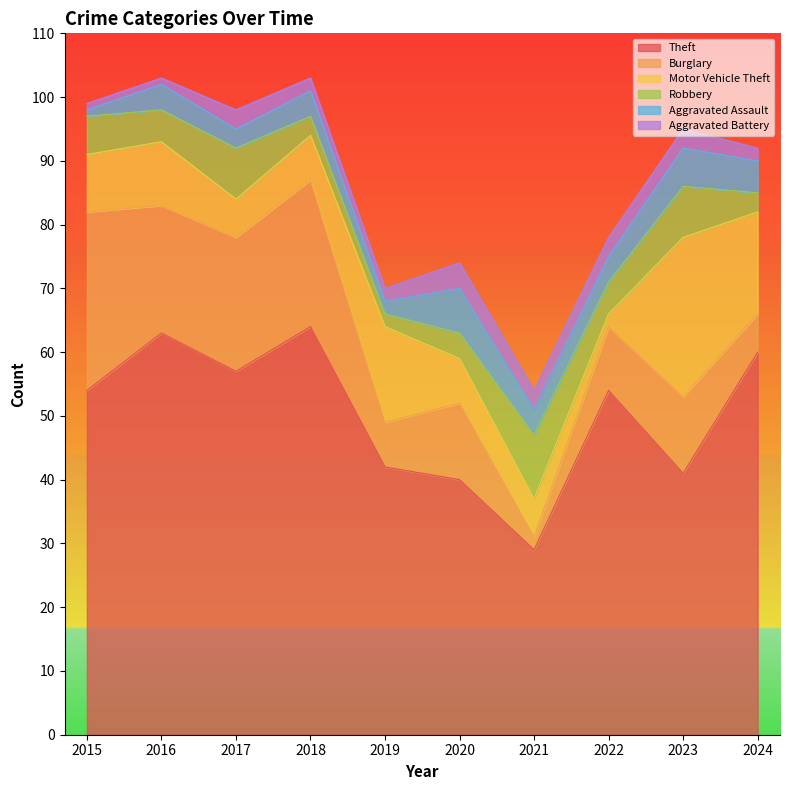

What are all the series names shown in the legend?

Theft, Burglary, Motor Vehicle Theft, Robbery, Aggravated Assault, Aggravated Battery